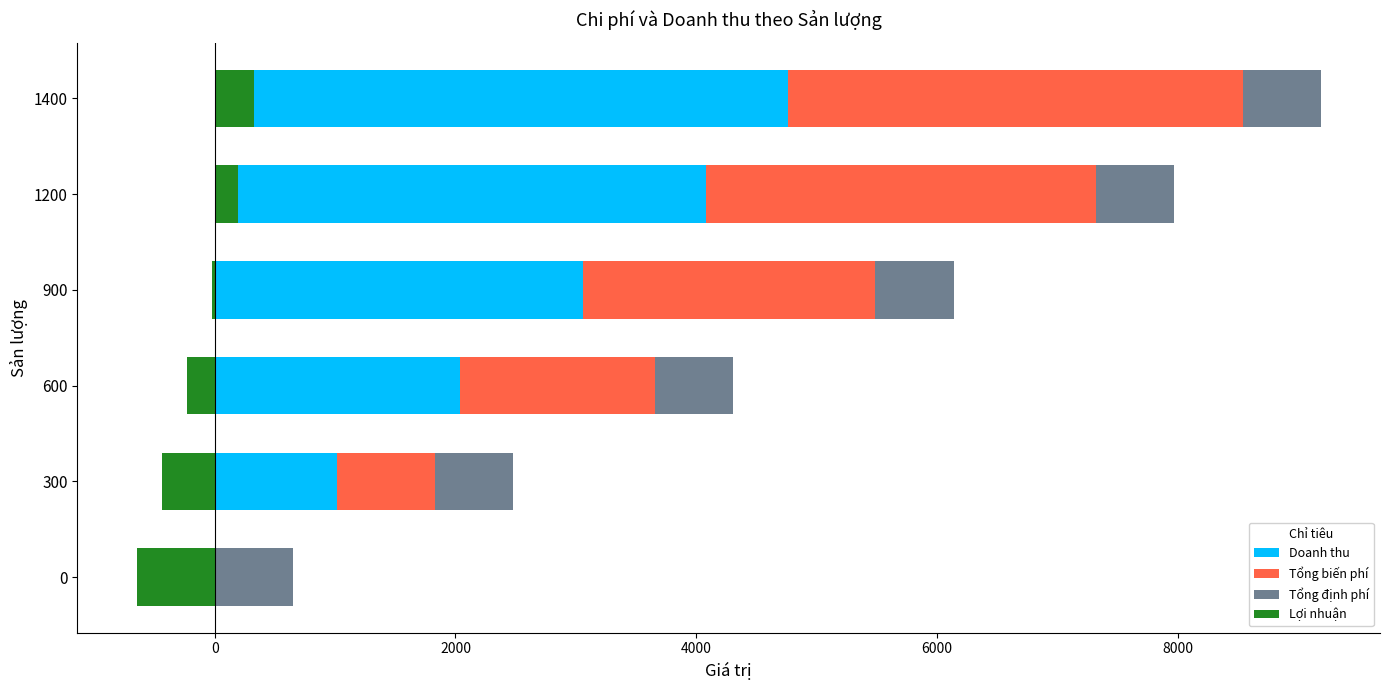

Which series has the widest spread of values?

Doanh thu